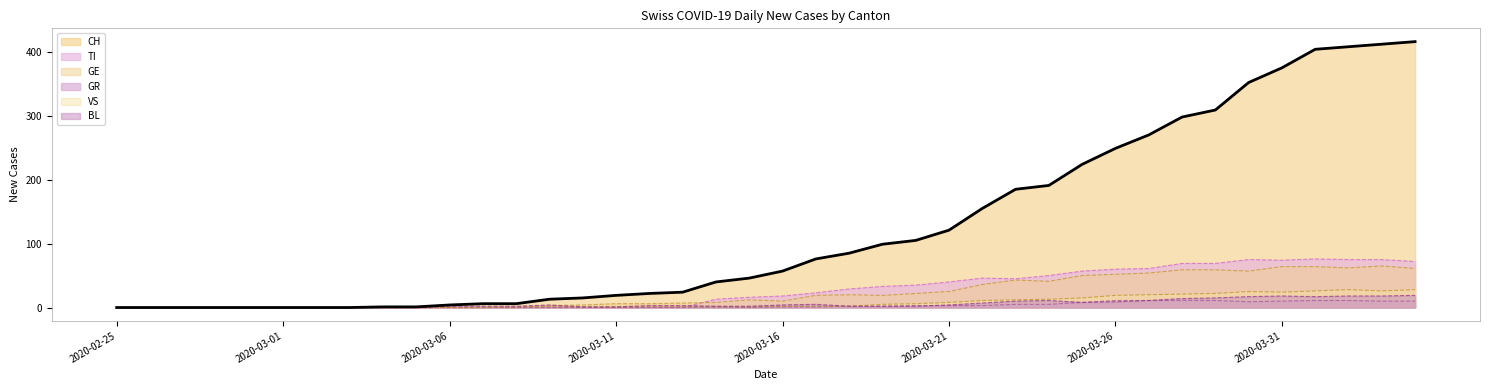

Which series changed the most between 11 and 15?

CH line